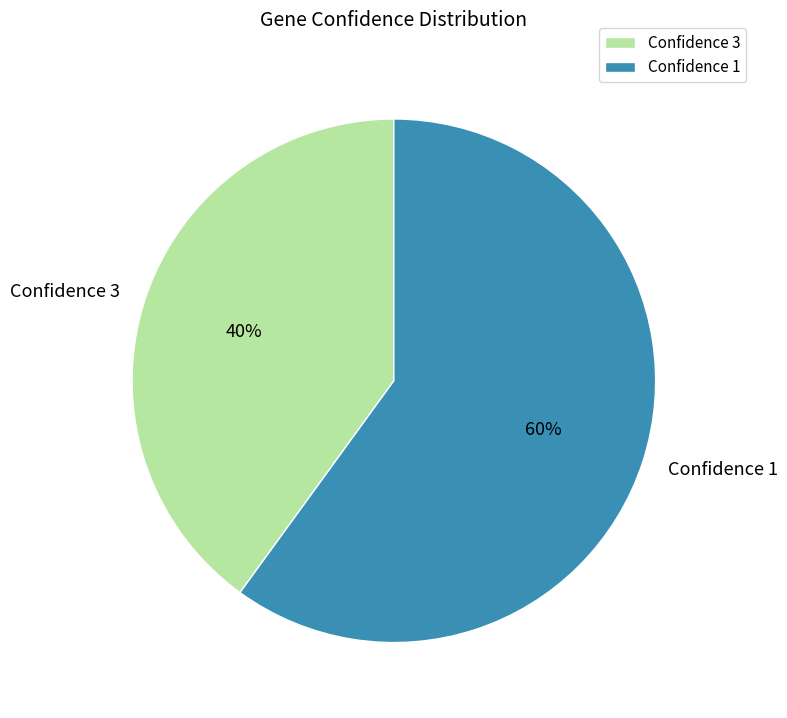

Approximately how many times larger is the value at Confidence 1 compared to Confidence 3?

1.5